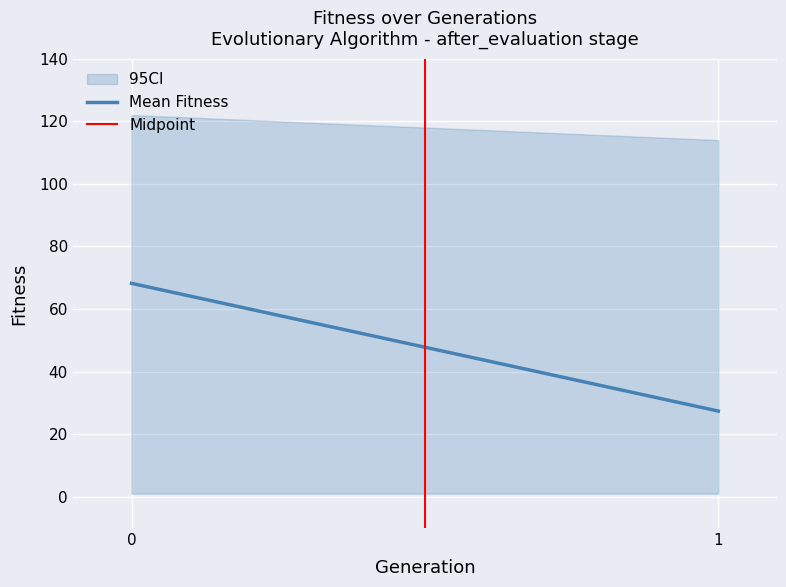

Read the Mean Fitness value at 1.

27.4